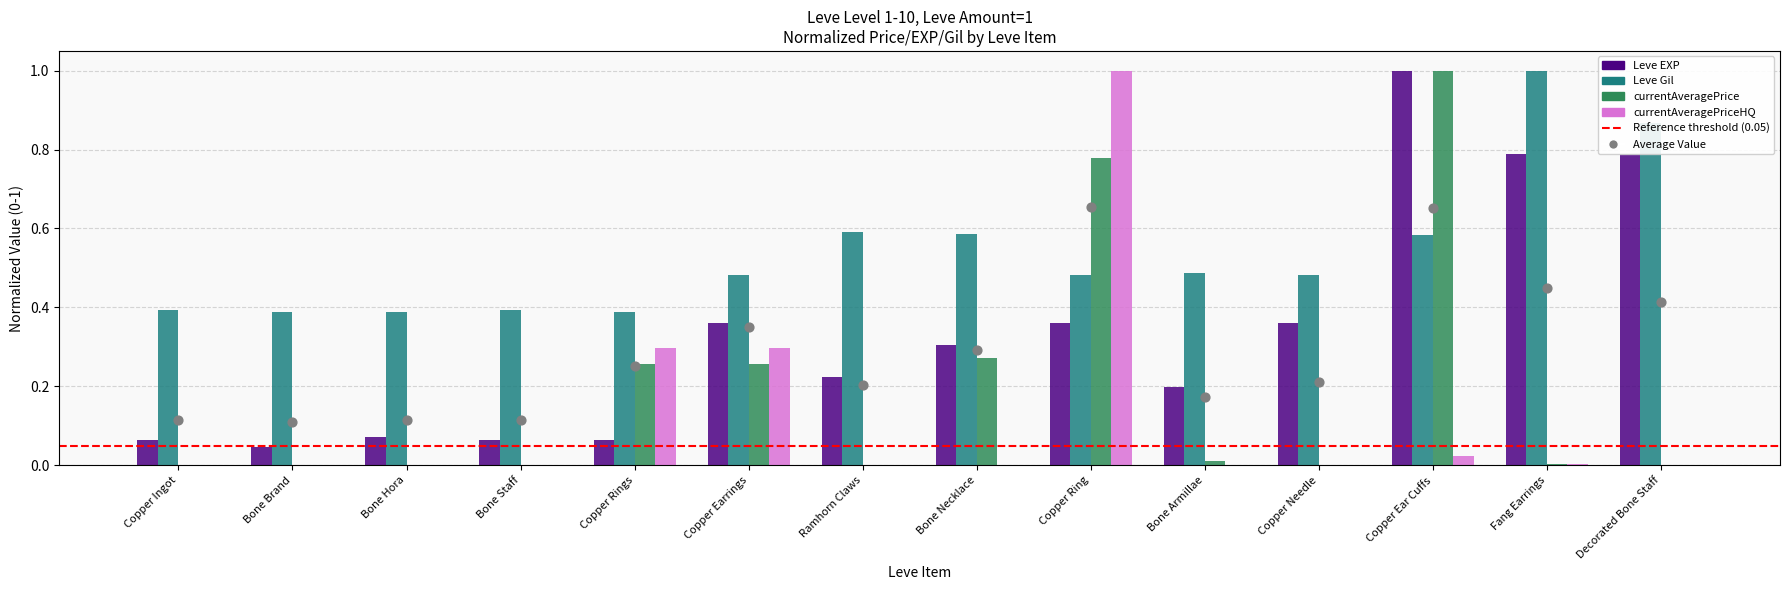

At which category is the sum across all series the highest?

Copper Ring